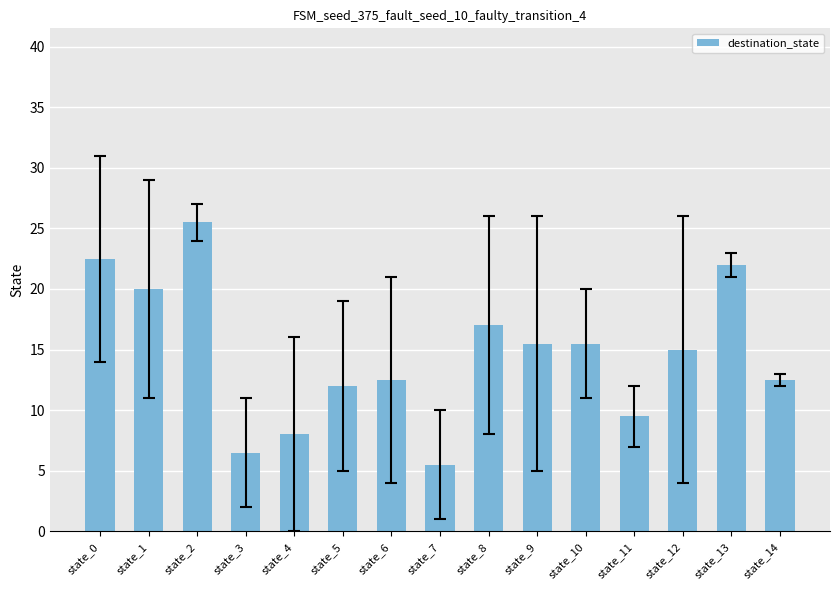

What value does the data have at state_1?

20.0